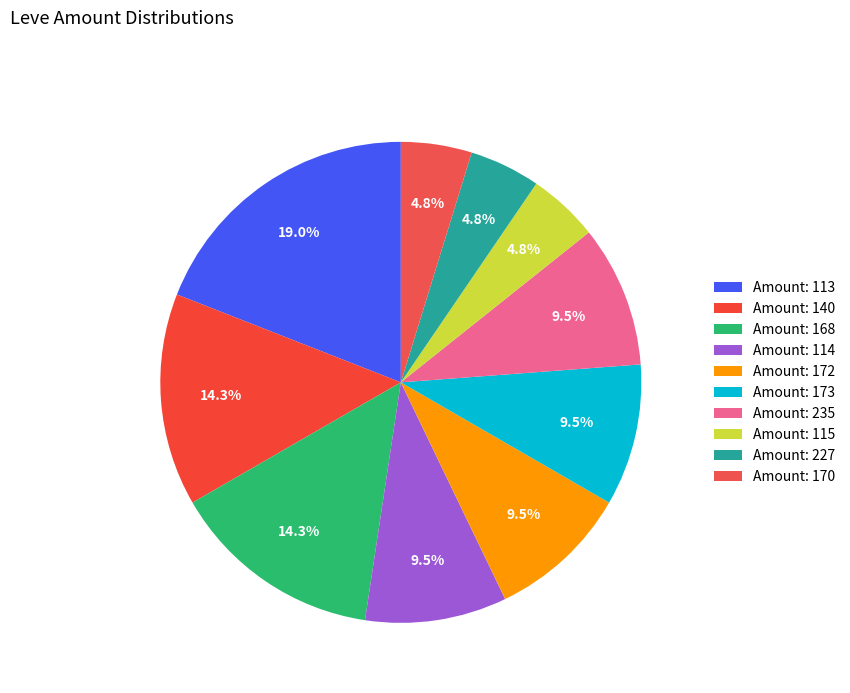

Which category has the biggest portion of the pie?

Amount: 113